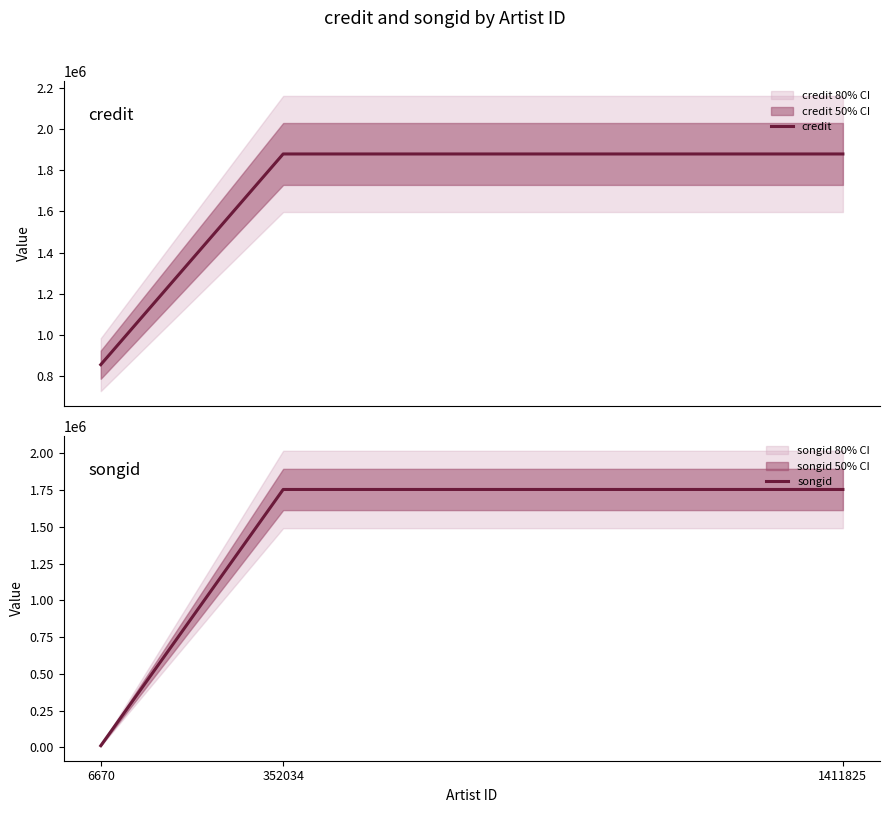

Rank the series by their average value, from lowest to highest.

songid, credit